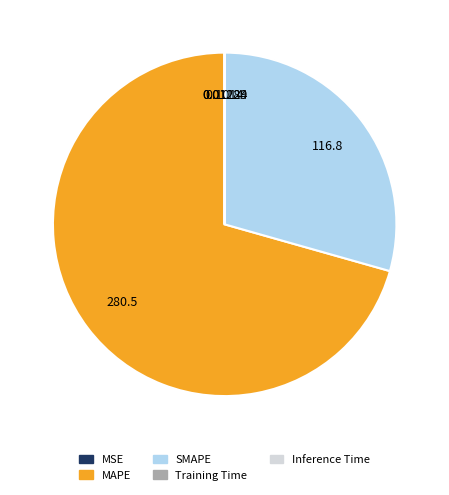

Which slice is the largest?

MAPE